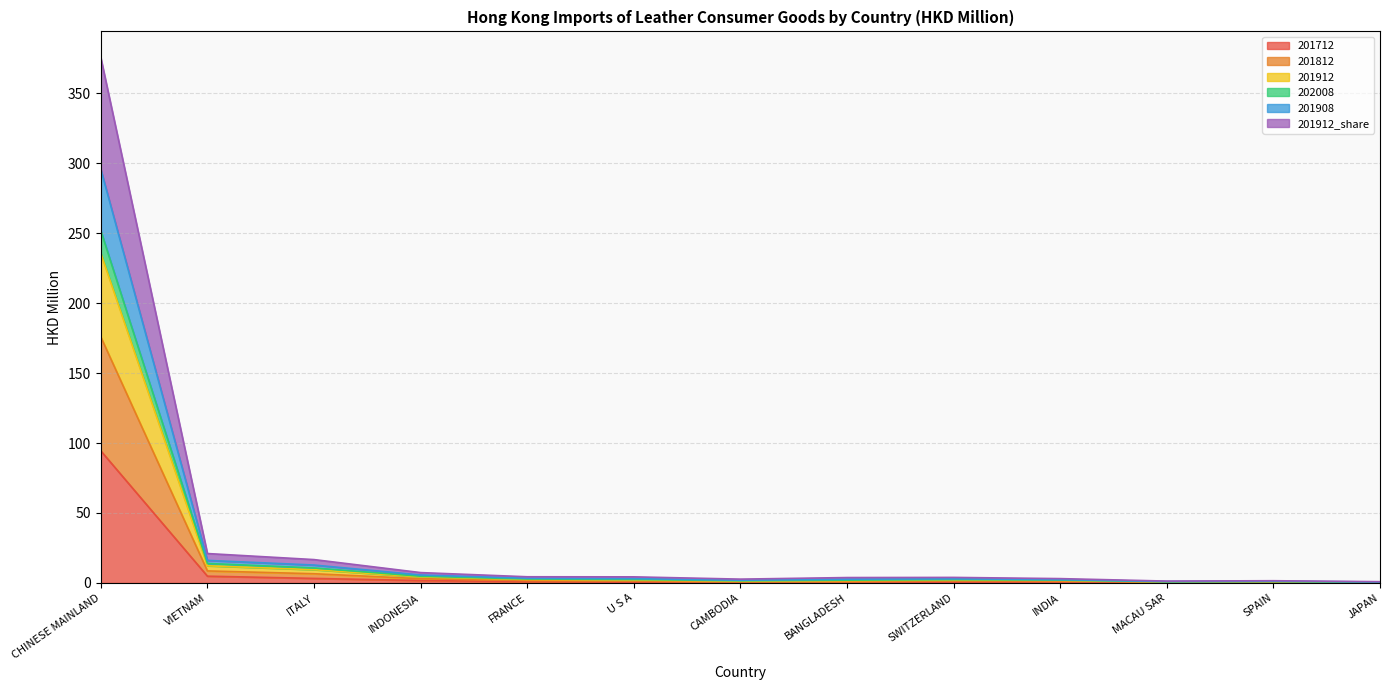

Which series changed the most between VIETNAM and ITALY?

201912